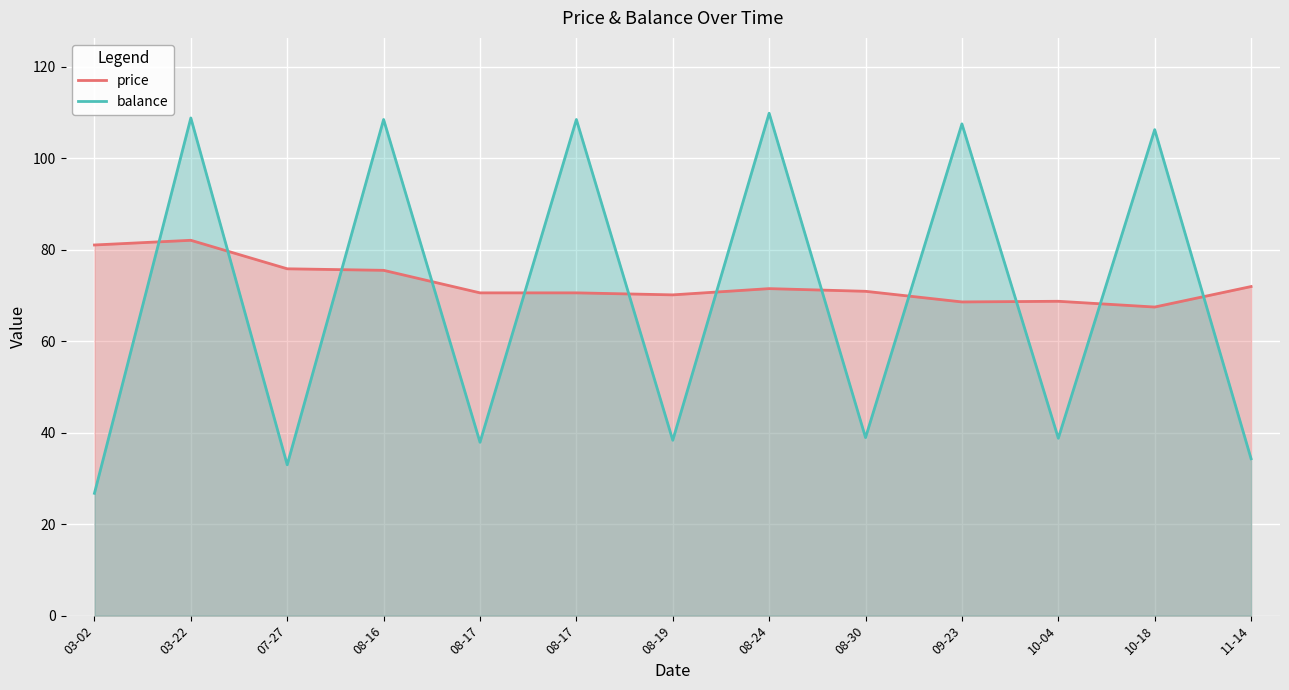

Which series has the largest total across all categories?

price